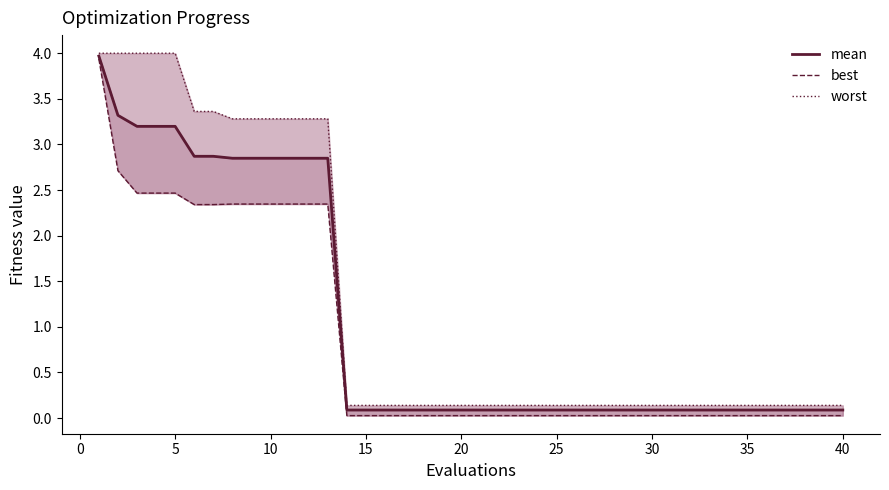

Between 30 and 34, which series saw the biggest shift?

worst